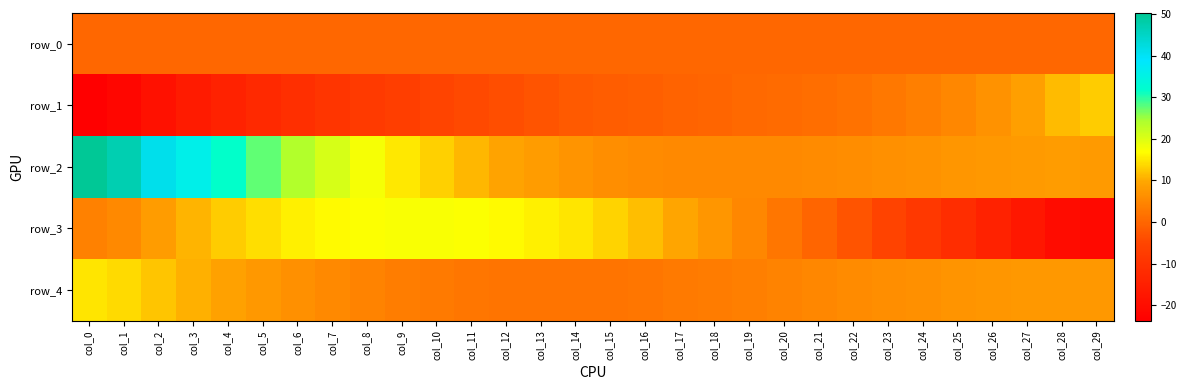

Reading right to left, list all the values displayed in this chart.

row_0: 0.0	0.0	0.0	0.0	0.0	0.0	0.0	0.0	0.0	0.0	0.0	0.0	0.0	0.0	0.0	0.0	0.0	0.0	0.0	0.0	0.0	0.0	0.0	0.0	0.0	0.0	0.0	0.0	0.0	0.0
row_1: 12.8	11.3	8.7	6.6	5.0	3.8	2.8	2.0	1.3	0.8	0.4	-0.1	-0.5	-0.9	-1.4	-2.0	-2.7	-3.5	-4.4	-5.5	-6.7	-8.0	-9.4	-10.9	-12.6	-14.4	-16.5	-18.9	-21.8	-23.7
row_2: 8.0	8.2	8.0	7.7	7.2	6.8	6.4	6.0	5.7	5.4	5.2	5.2	5.3	5.6	6.2	7.0	8.1	9.4	11.1	13.0	15.3	17.8	20.6	23.8	27.4	31.4	36.0	41.2	47.3	50.2
row_3: -21.1	-20.1	-17.2	-14.3	-11.4	-8.5	-5.7	-2.9	-0.1	2.5	5.0	7.4	9.6	11.6	13.3	14.7	15.8	16.7	17.2	17.5	17.4	17.1	16.5	15.6	14.3	12.8	10.8	8.3	5.2	4.0
row_4: 7.7	7.6	7.5	7.3	7.0	6.6	6.1	5.6	5.1	4.5	3.9	3.4	2.9	2.5	2.2	2.0	2.0	2.2	2.5	3.0	3.6	4.4	5.3	6.4	7.6	9.0	10.5	12.2	14.1	14.8